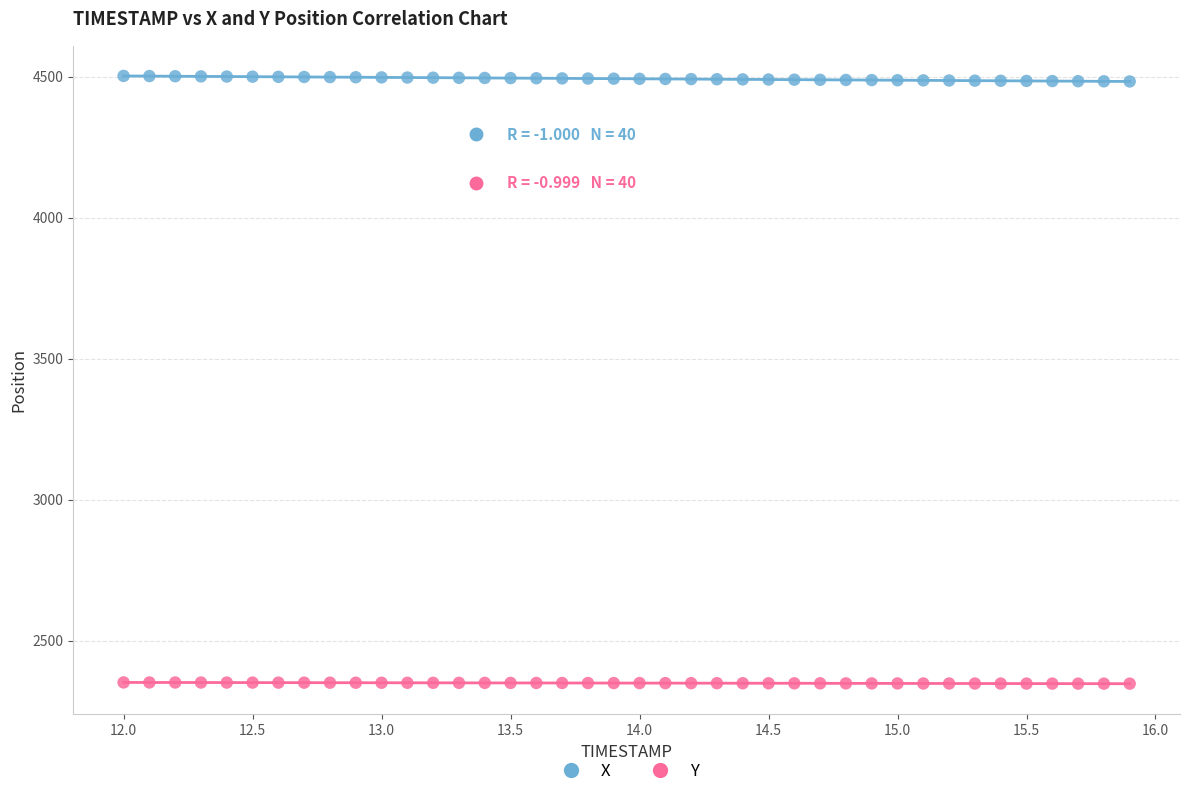

Which series contains the lowest Y value?

Y